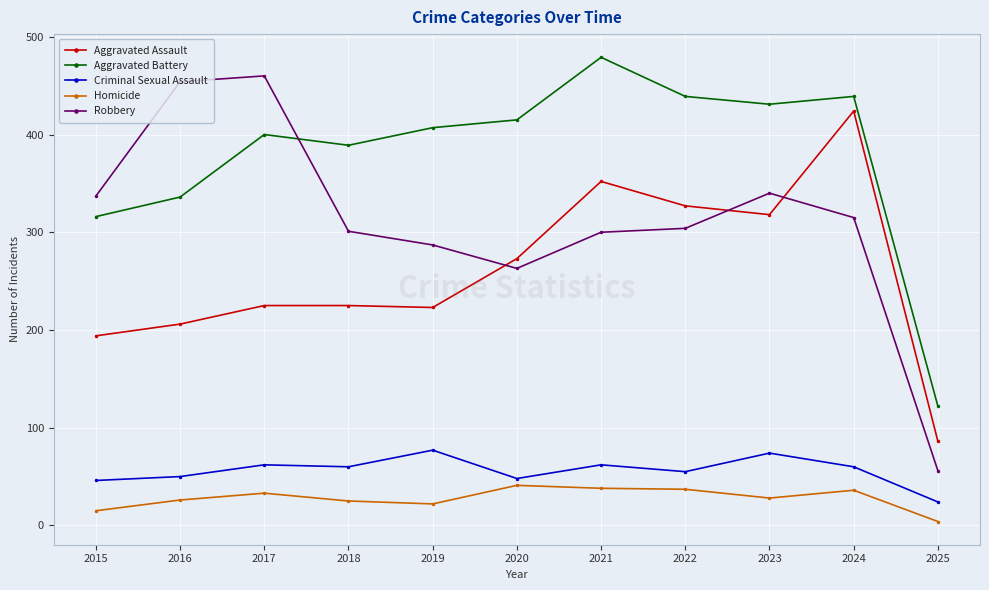

Where is the first local minimum for Robbery?

2020